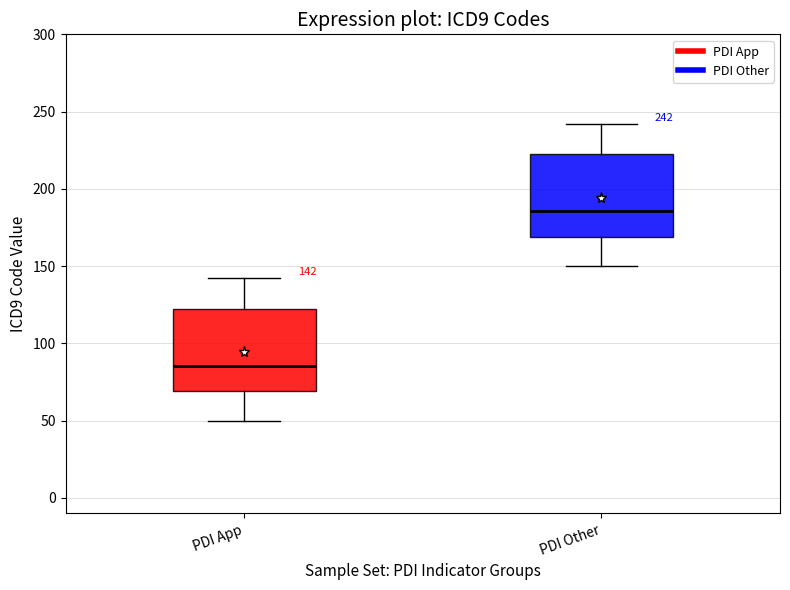

Which box's median line is the highest?

PDI Other